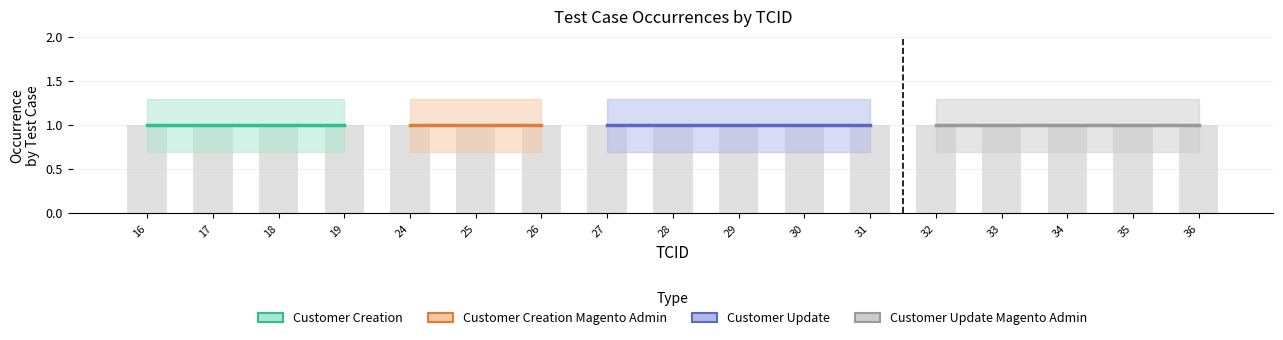

Reading right to left, extract all data points from this chart.

Occurrence: 36=1.0	35=1.0	34=1.0	33=1.0	32=1.0	31=1.0	30=1.0	29=1.0	28=1.0	27=1.0	26=1.0	25=1.0	24=1.0	19=1.0	18=1.0	17=1.0	16=1.0
Occurrence_upper: 36=1.3	35=1.3	34=1.3	33=1.3	32=1.3	31=1.3	30=1.3	29=1.3	28=1.3	27=1.3	26=1.3	25=1.3	24=1.3	19=1.3	18=1.3	17=1.3	16=1.3
Occurrence_lower: 36=0.7	35=0.7	34=0.7	33=0.7	32=0.7	31=0.7	30=0.7	29=0.7	28=0.7	27=0.7	26=0.7	25=0.7	24=0.7	19=0.7	18=0.7	17=0.7	16=0.7